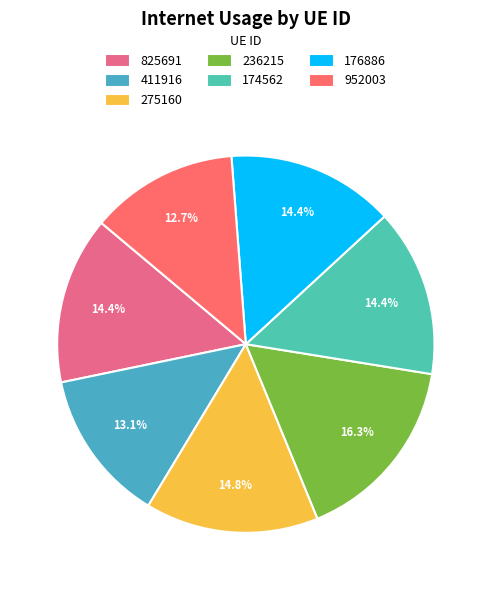

Count the number of slices in the pie.

7